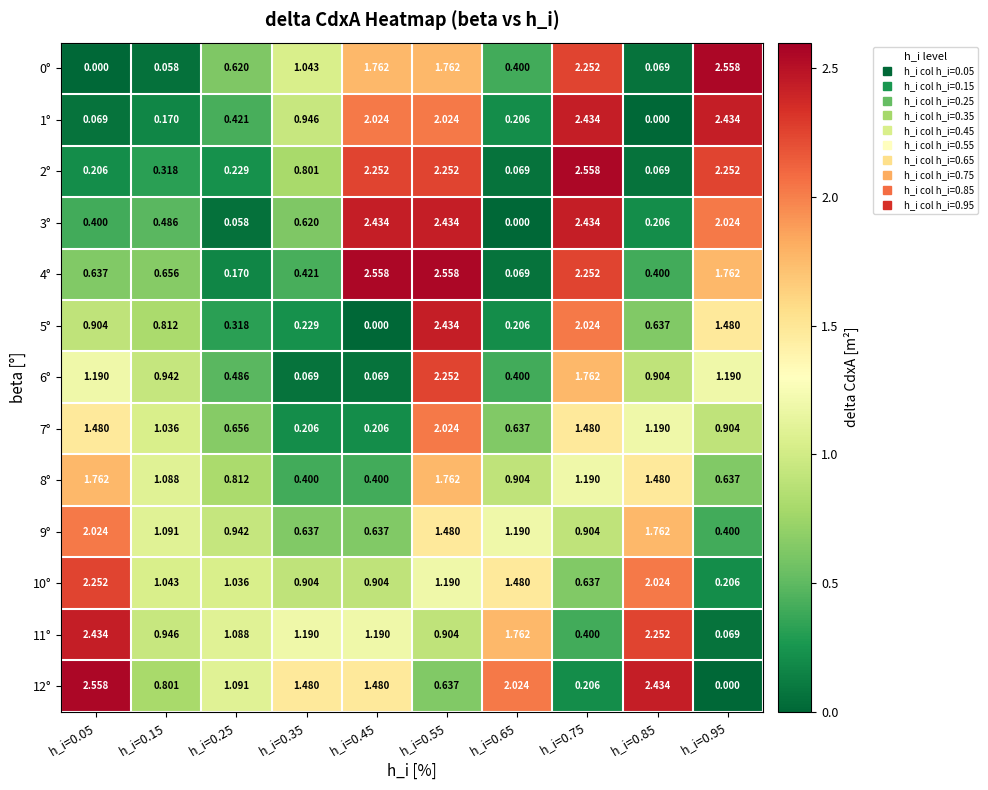

Is the value of 10° at h_i=0.25 greater than the value of 5° at h_i=0.15?

Yes